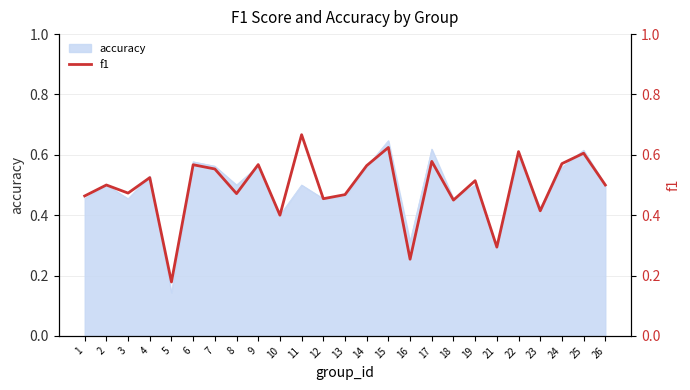

What is the difference between the maximum and minimum values?

0.5